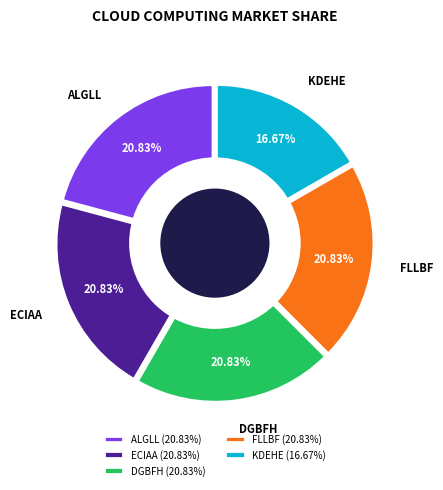

Do ALGLL (20.83%) and KDEHE (16.67%) together represent more than half of the pie?

No